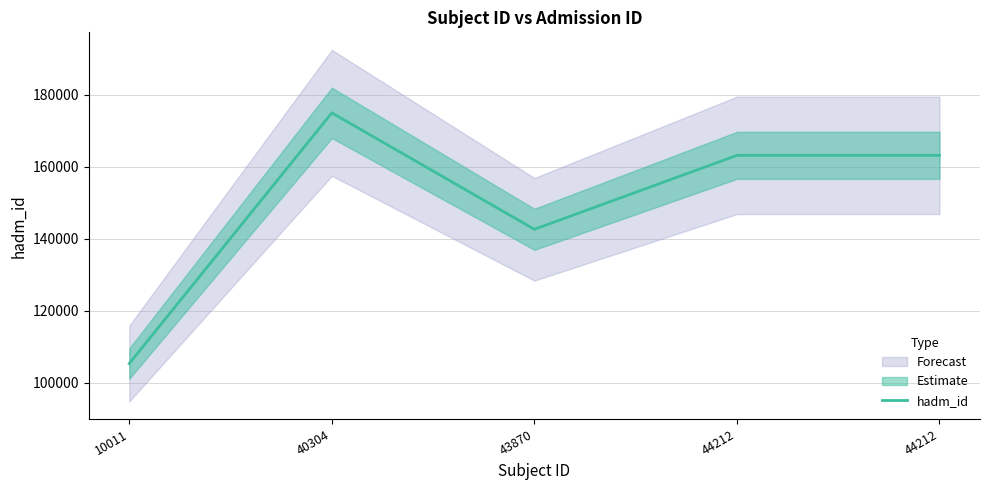

How many lines are shown in the chart?

1